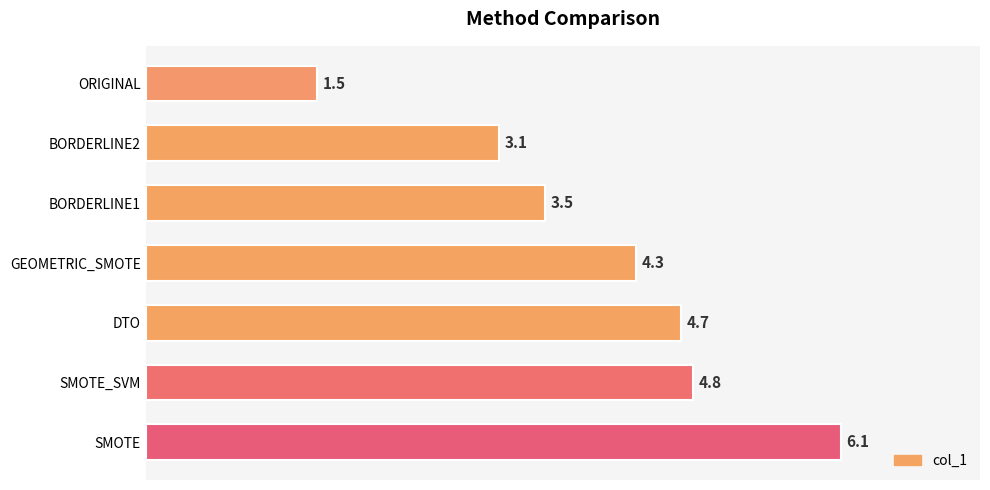

Reading top to bottom, transcribe all the data shown in this chart.

ORIGINAL=1.5	BORDERLINE2=3.1	BORDERLINE1=3.5	GEOMETRIC_SMOTE=4.3	DTO=4.7	SMOTE_SVM=4.8	SMOTE=6.1